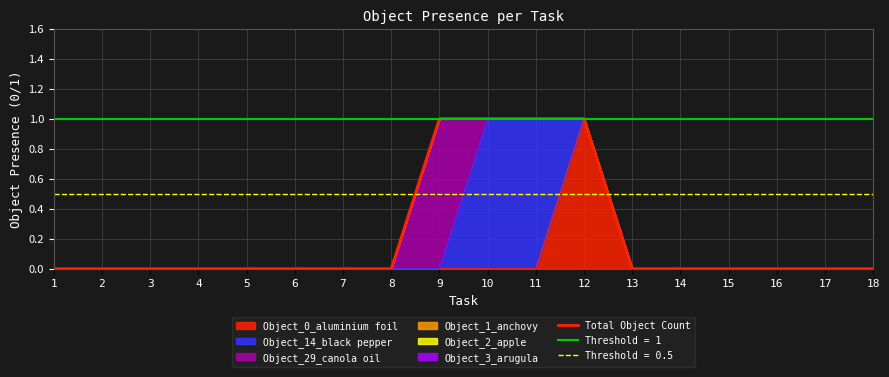

How many positive values are there?

4